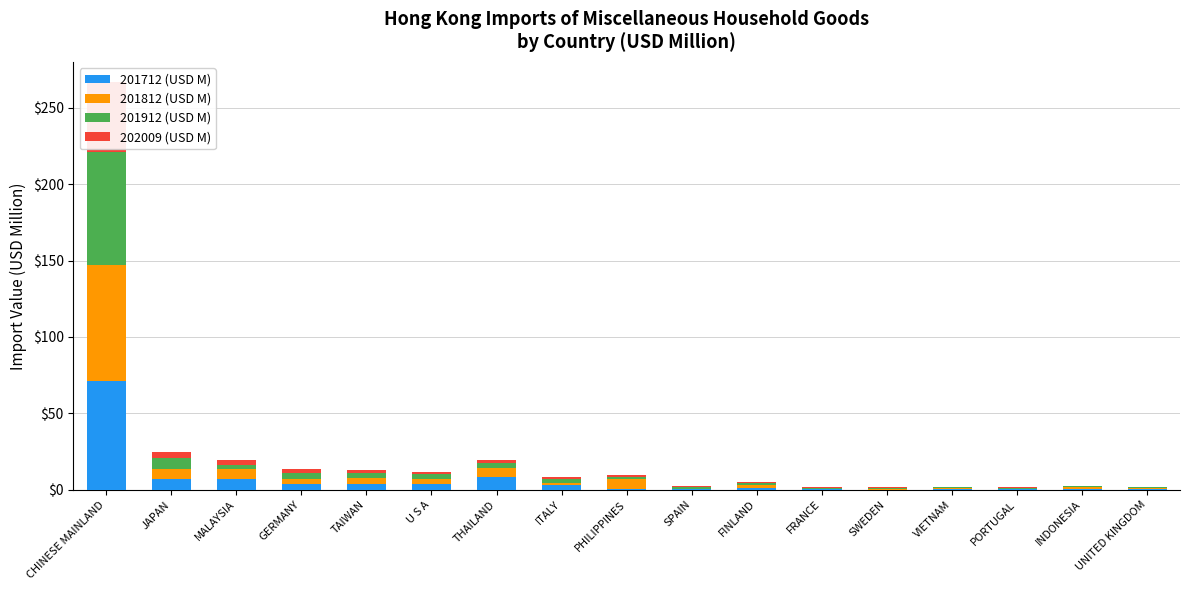

What is the label of the 12th bar from the right?

U S A